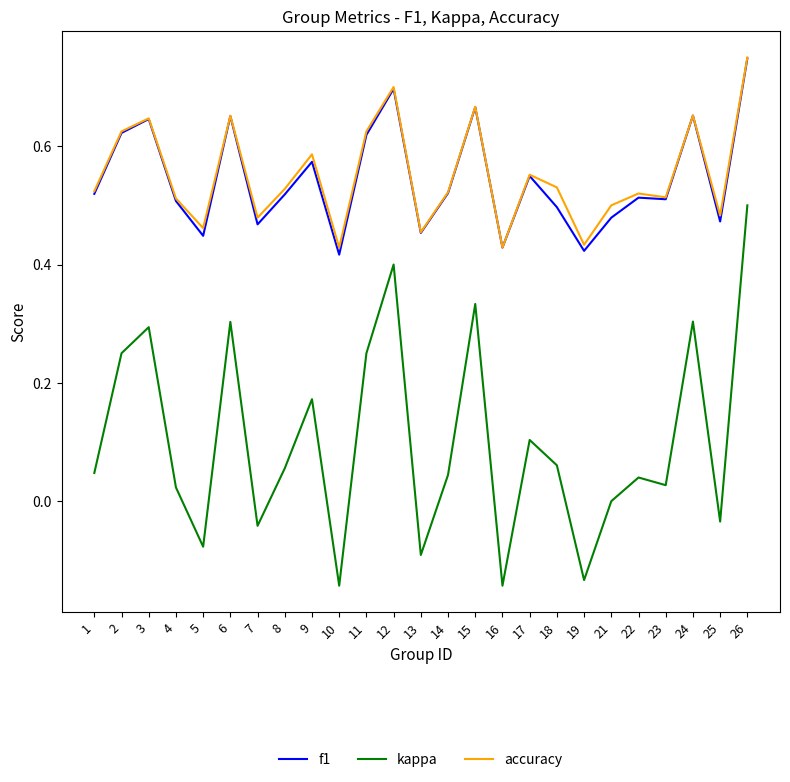

Is it true that f1 equals 1.3 at 26?

False